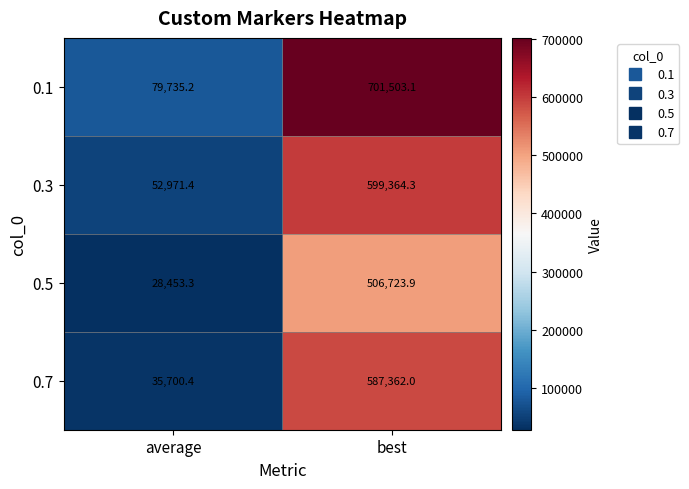

List the series in order of their peak value, lowest first.

0.5, 0.7, 0.3, 0.1